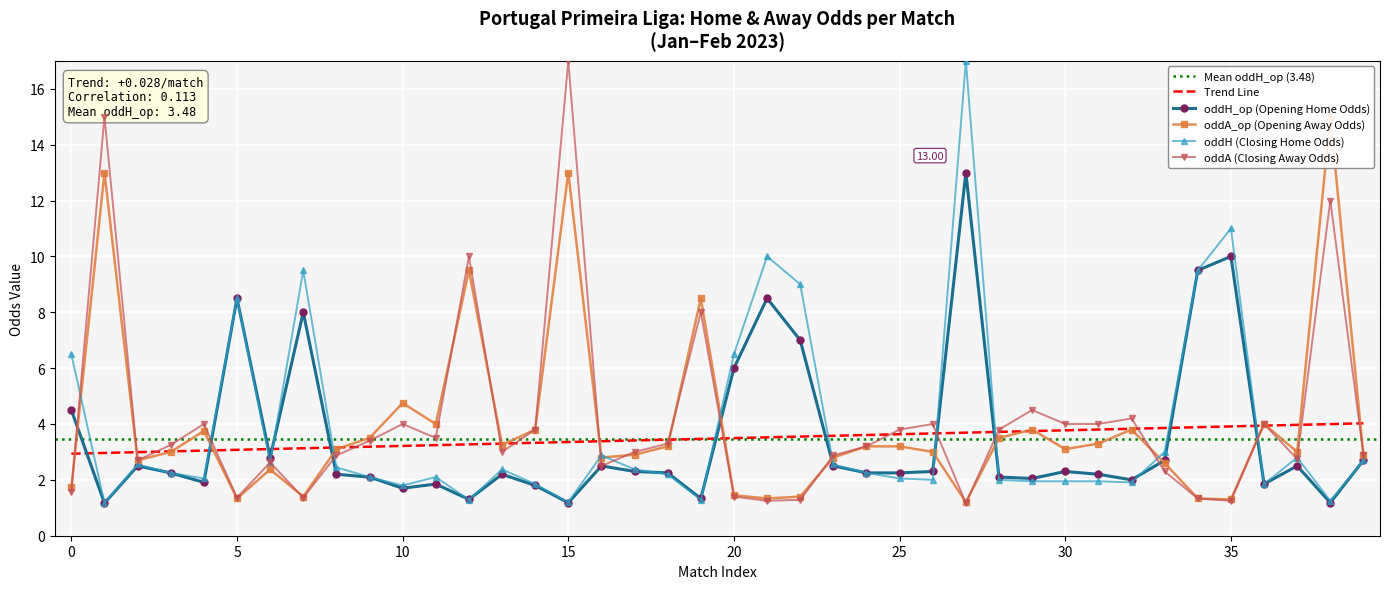

The value of oddA_op at 6 is 2.4. True or false?

True